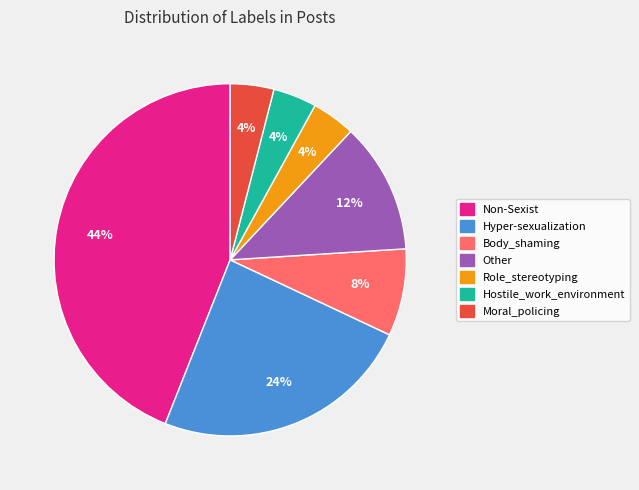

Does Other represent more than half of the total?

No